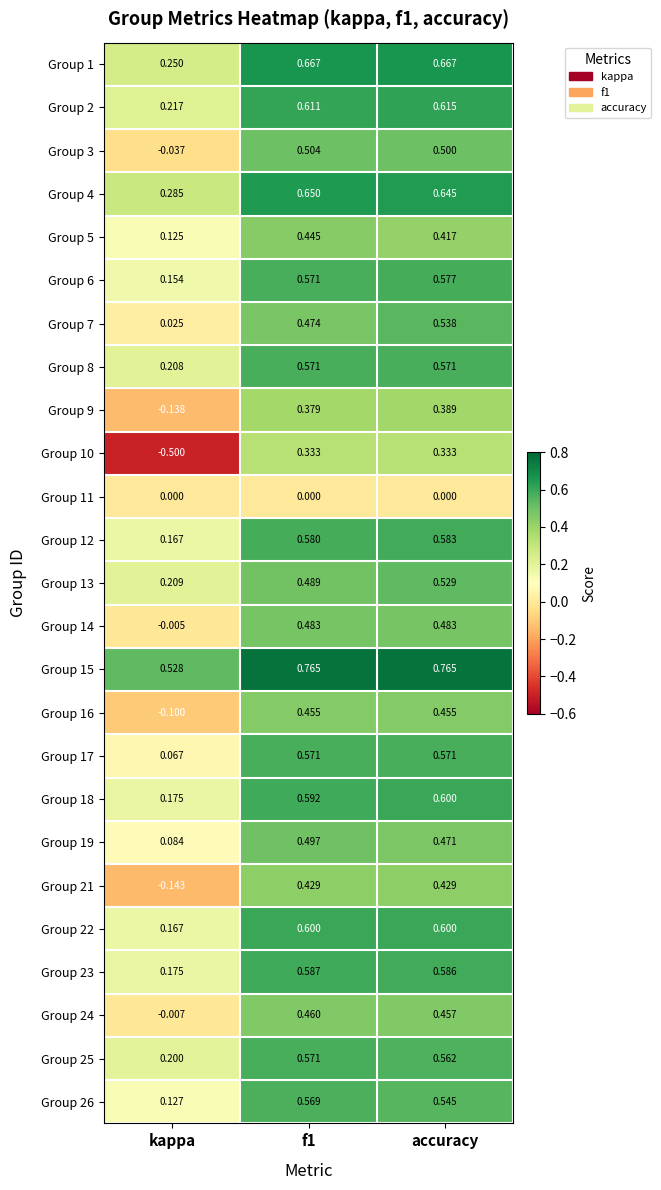

At which category does the chart reach its minimum across all series?

kappa